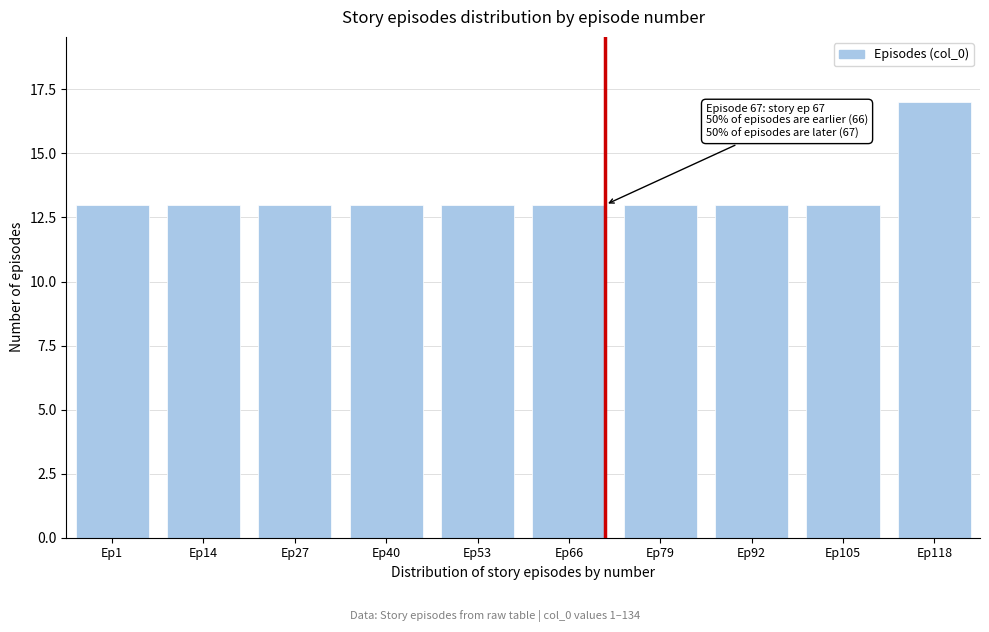

Reading right to left, what are all the values shown in this chart?

17	13	13	13	13	13	13	13	13	13